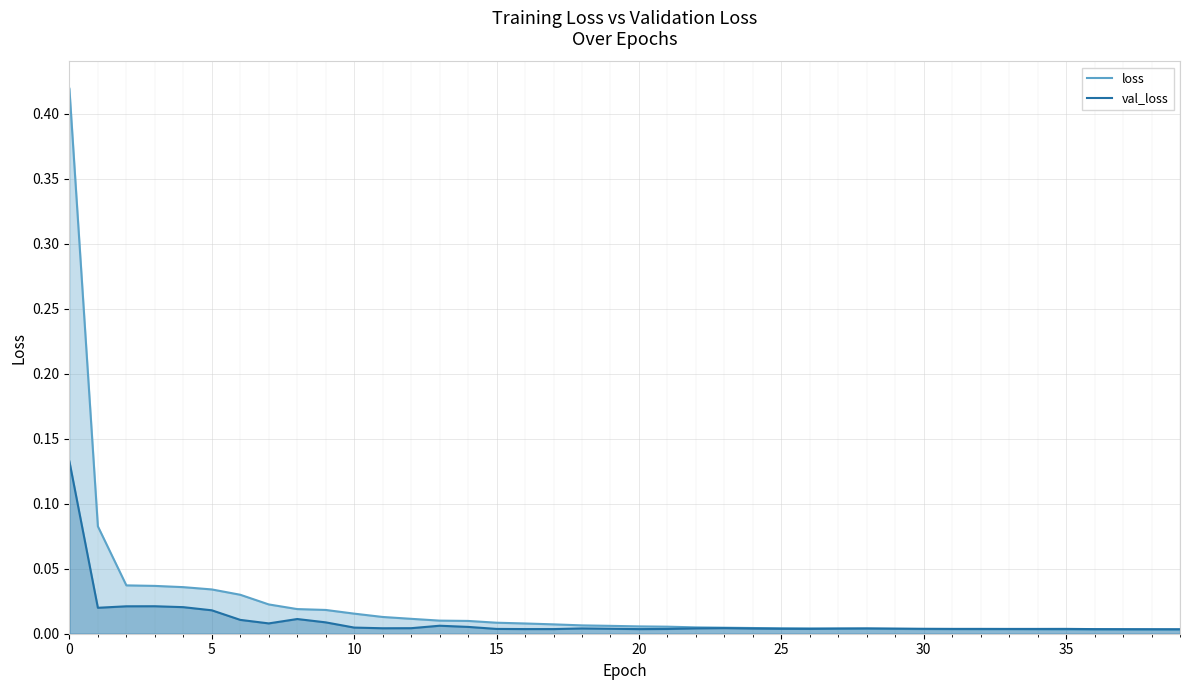

Between which two adjacent categories do loss and val_loss first intersect?

26 and 27